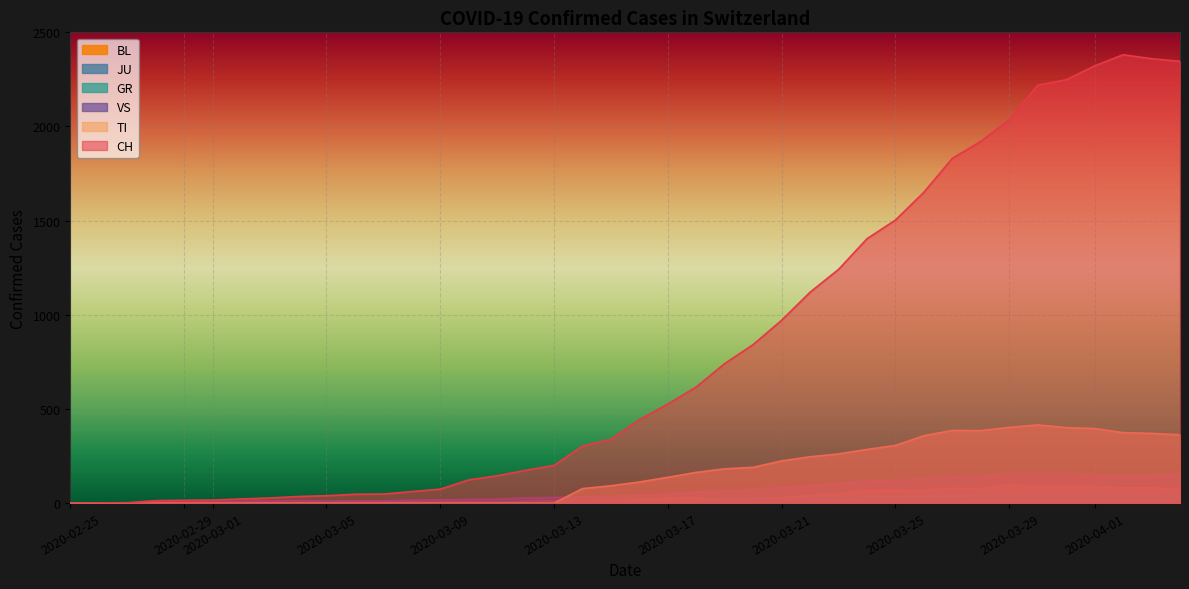

What is the difference between the JU values at 37 and 2020-02-29?

29